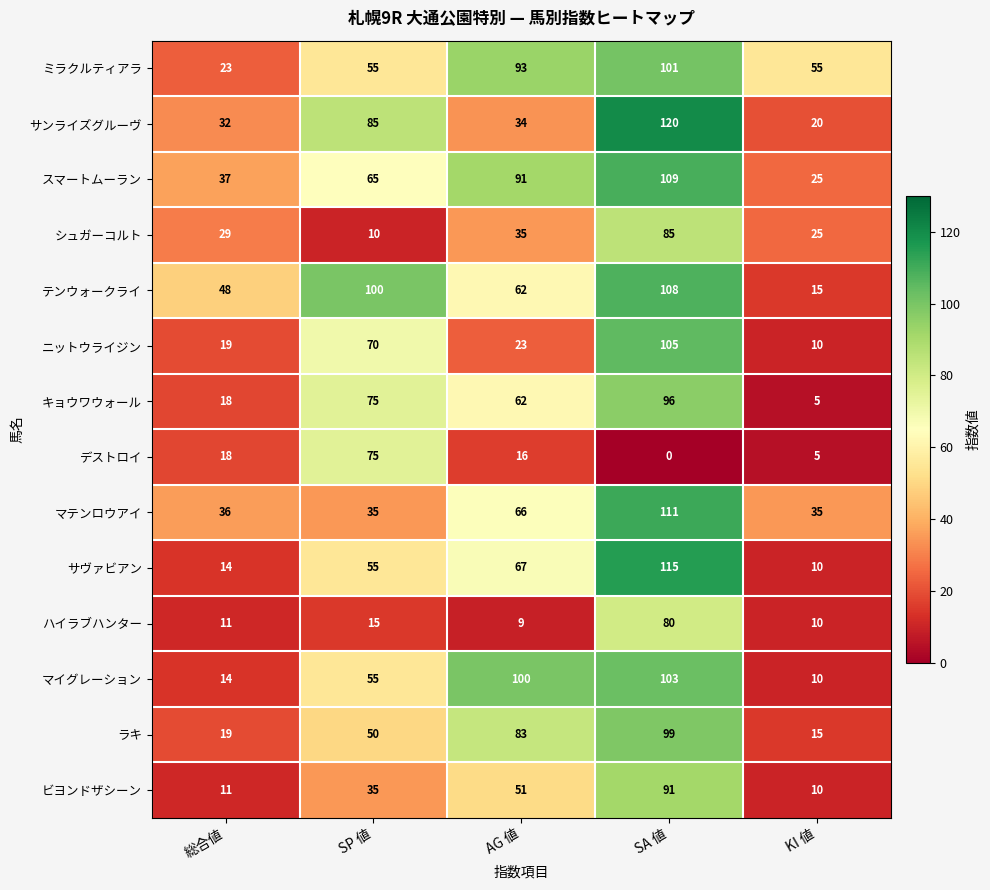

What is the difference between the スマートムーラン values at 総合値 and SA 値?

72